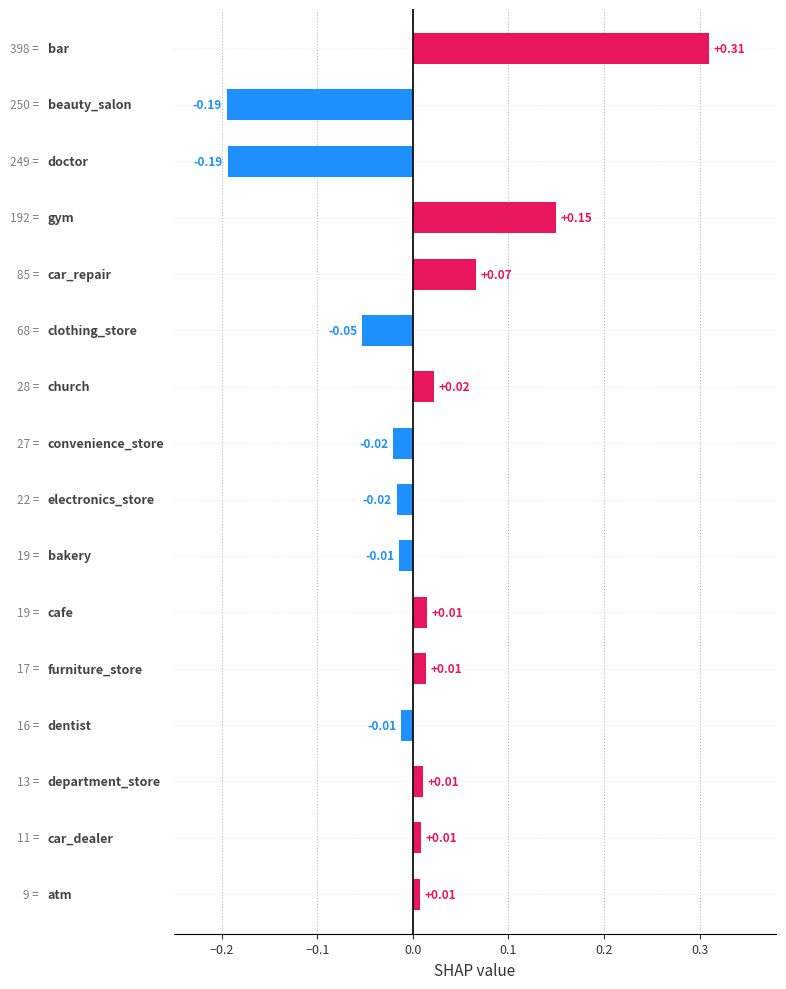

Where is the data nearest to the value 0?

15